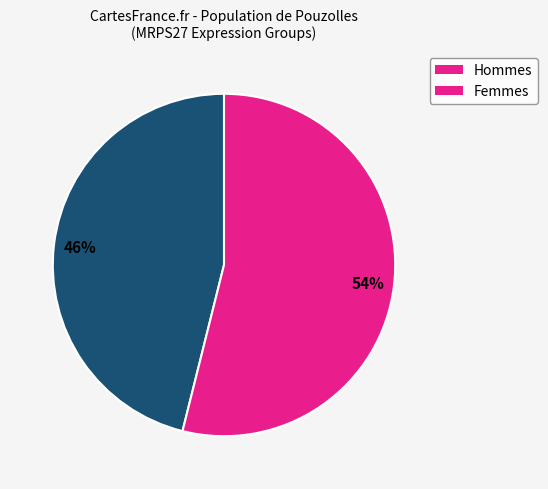

Count the number of slices in the pie.

2